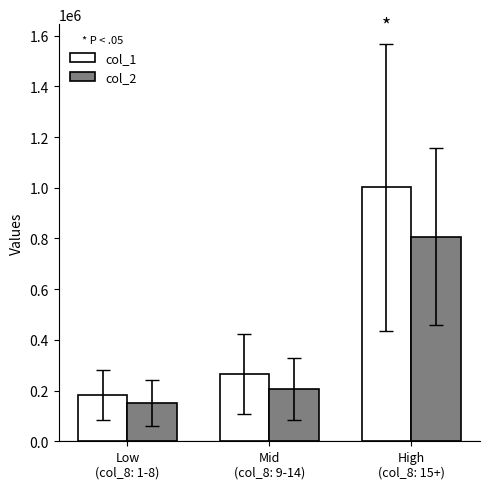

The value of col_1 at Low
(col_8: 1-8) is 91653. True or false?

False